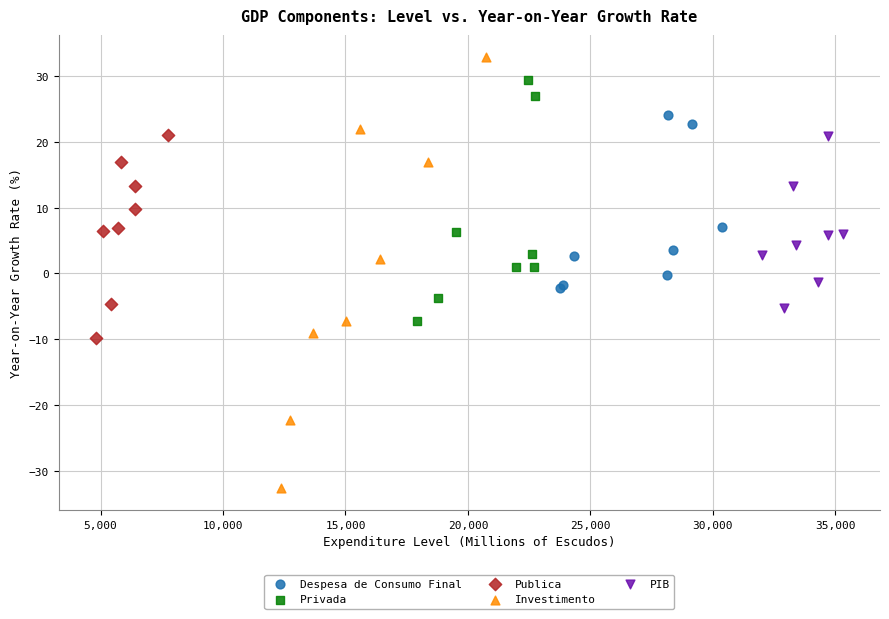

Which series reaches the maximum Y coordinate?

Investimento